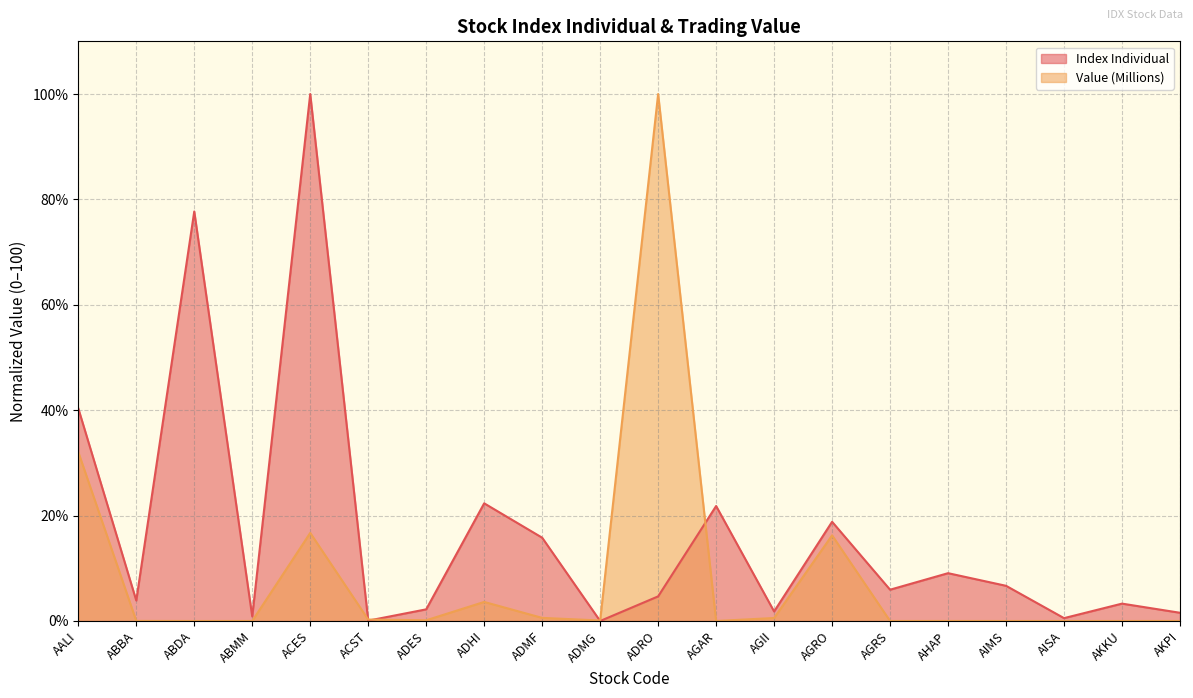

What is the label of the 9th point from the right?

AGAR